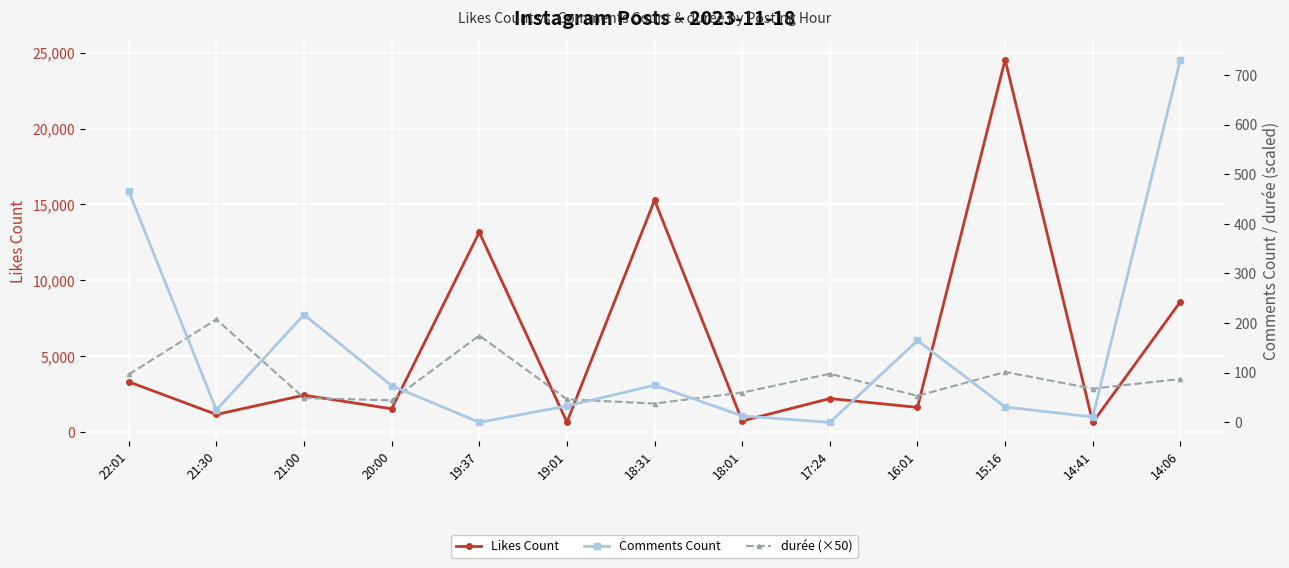

In durée (×50), how many points are higher than both neighbors (excluding endpoints)?

4